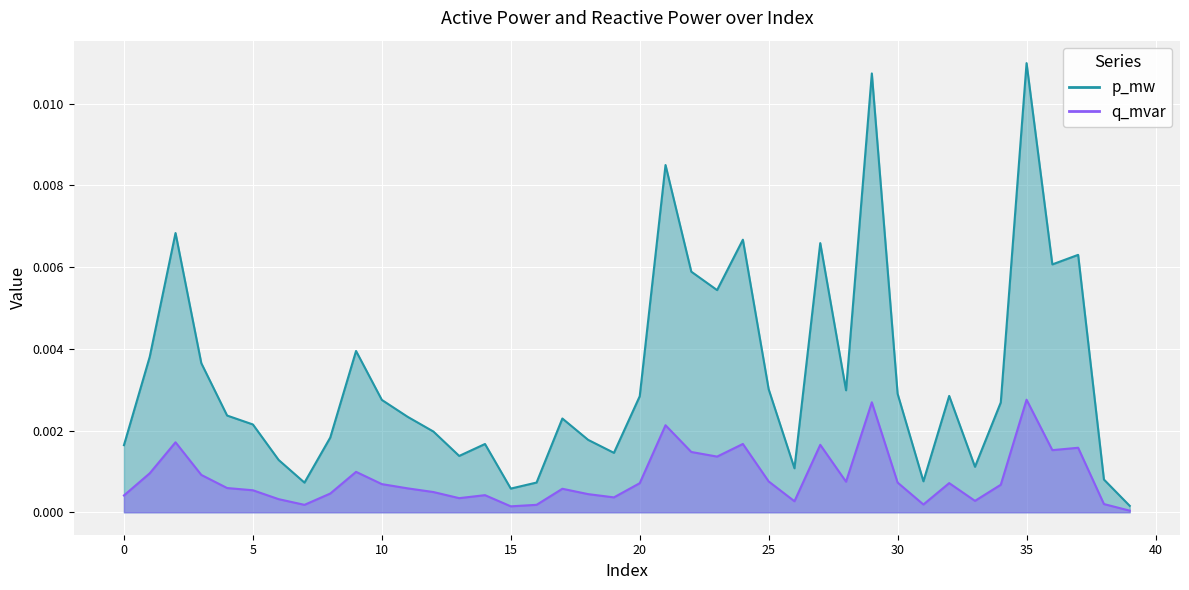

True or false: p_mw_line and q_mvar_line intersect in this chart.

False